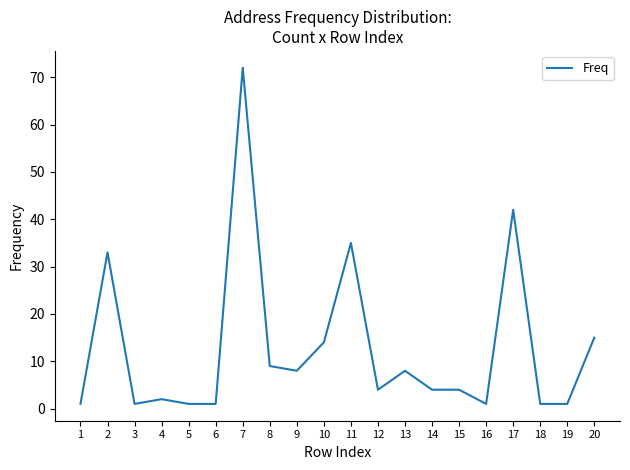

Reading right to left, what are all the values shown in this chart?

20=15	19=1	18=1	17=42	16=1	15=4	14=4	13=8	12=4	11=35	10=14	9=8	8=9	7=72	6=1	5=1	4=2	3=1	2=33	1=1